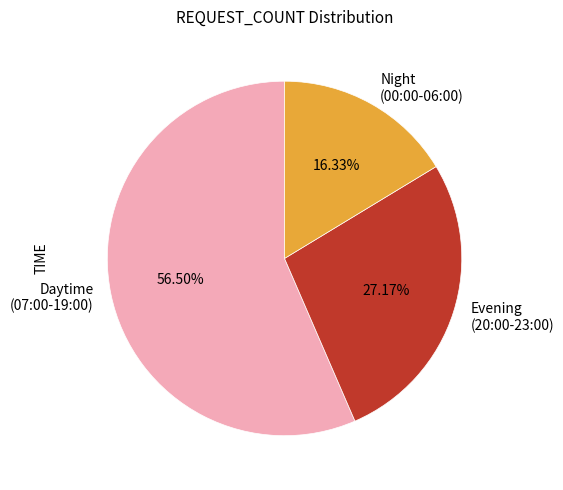

Do Night (00:00-06:00) and Evening (20:00-23:00) together represent more than half of the pie?

No